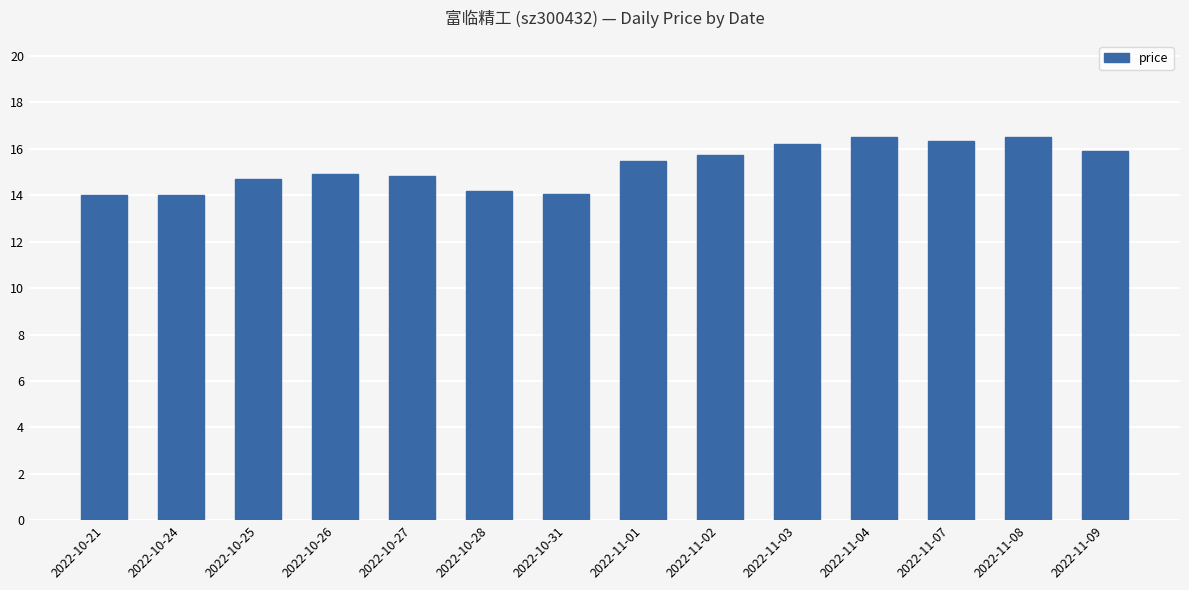

The value at 2022-11-02 is 21.0. True or false?

False